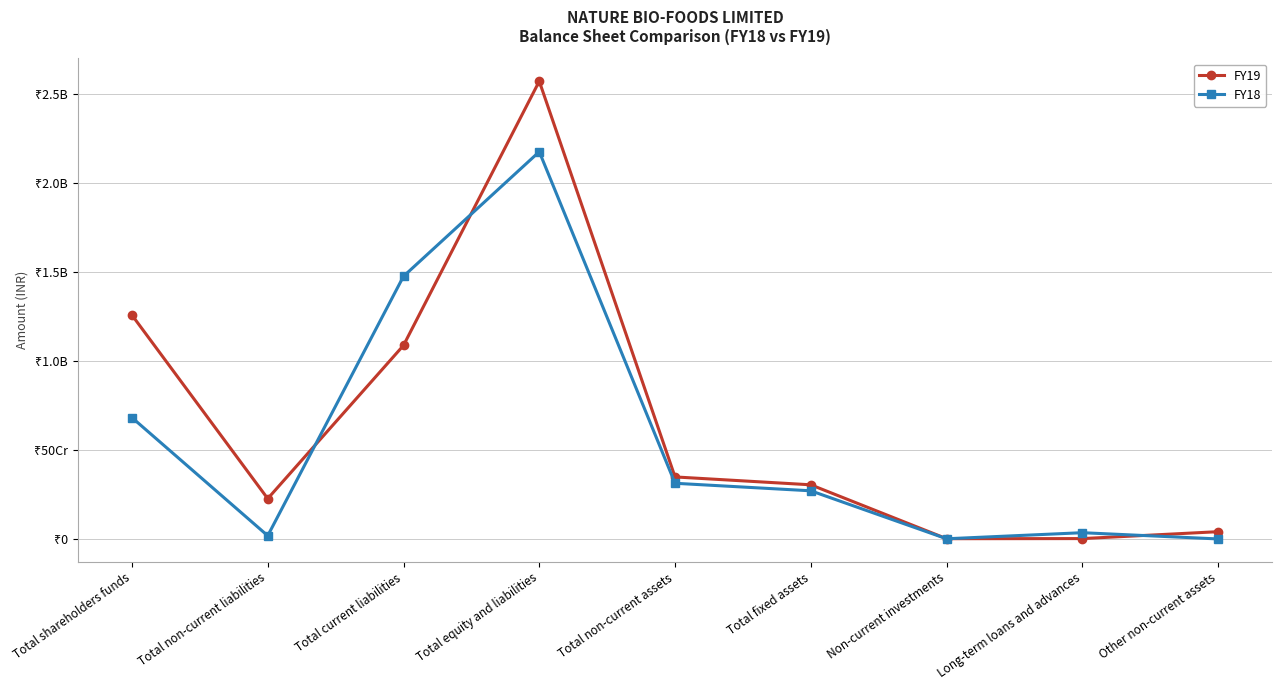

Does the chart have visible grid lines?

Yes